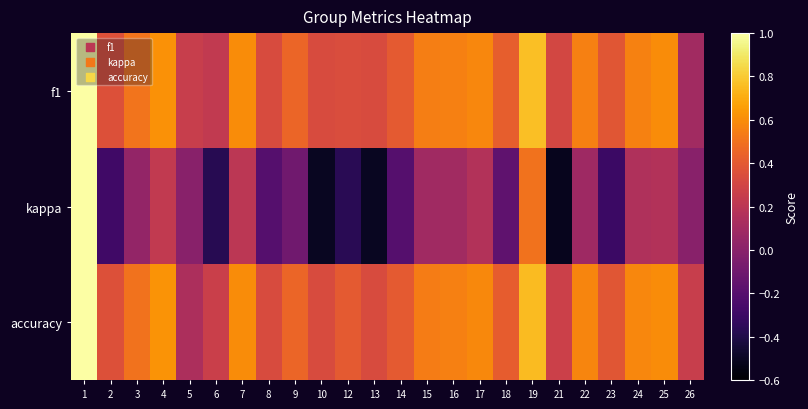

What is the minimum value shown in the chart?

-0.5